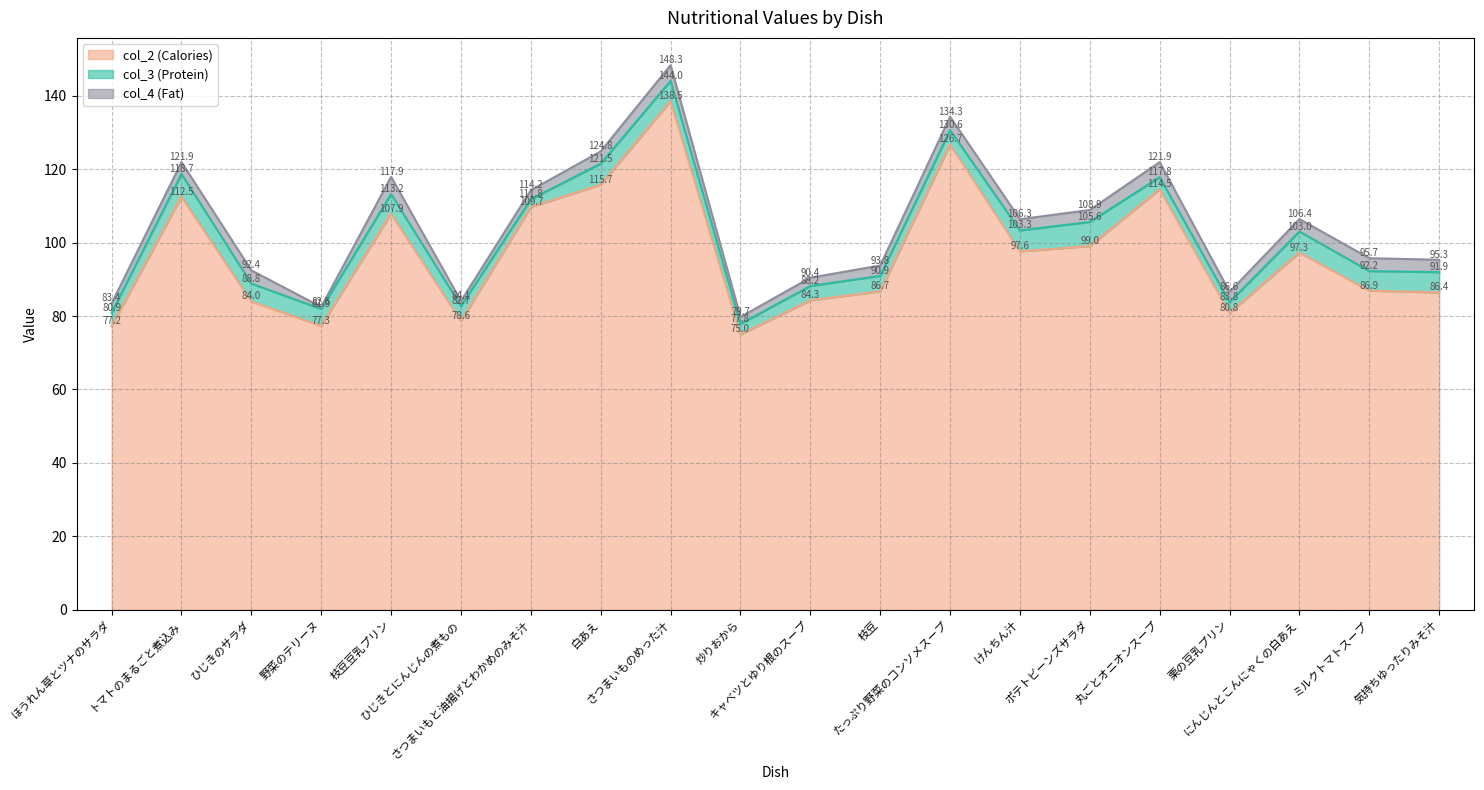

What position from the right is 枝豆豆乳プリン?

16